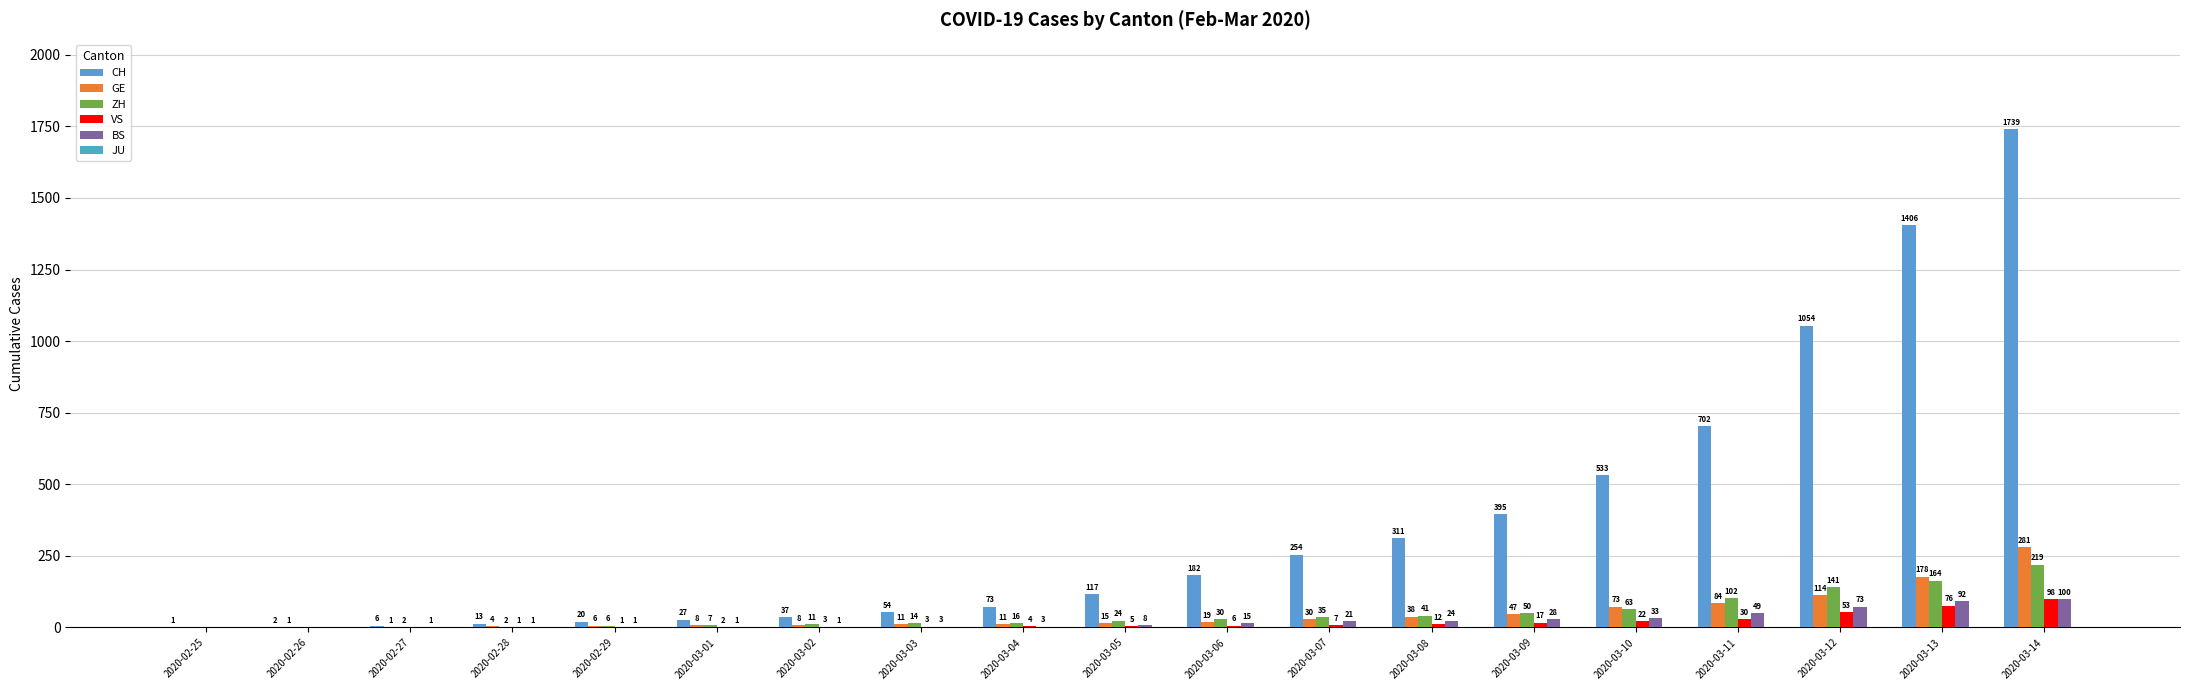

What is the average value of the BS series?

24